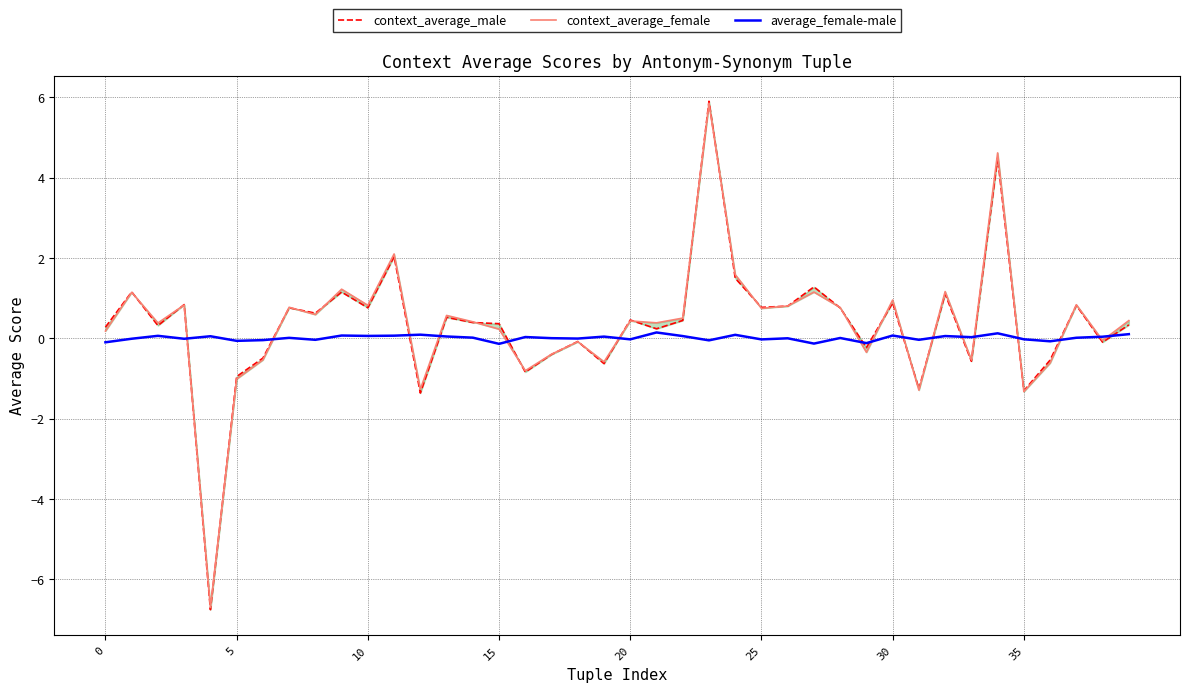

What is the difference between the maximum and minimum values in the context_average_male series?

12.7